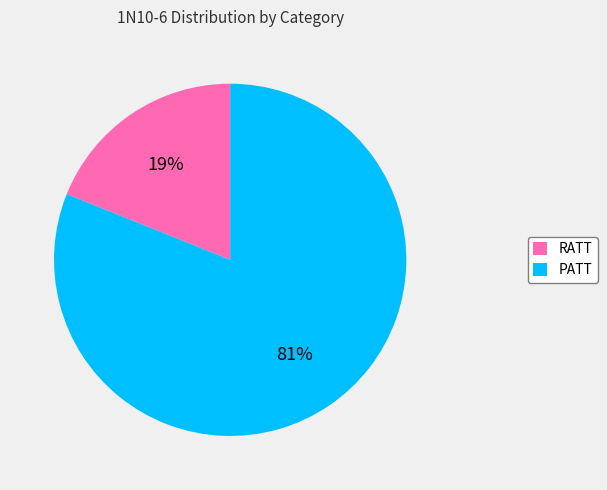

What percentage is the RATT slice, to the nearest percent?

19%